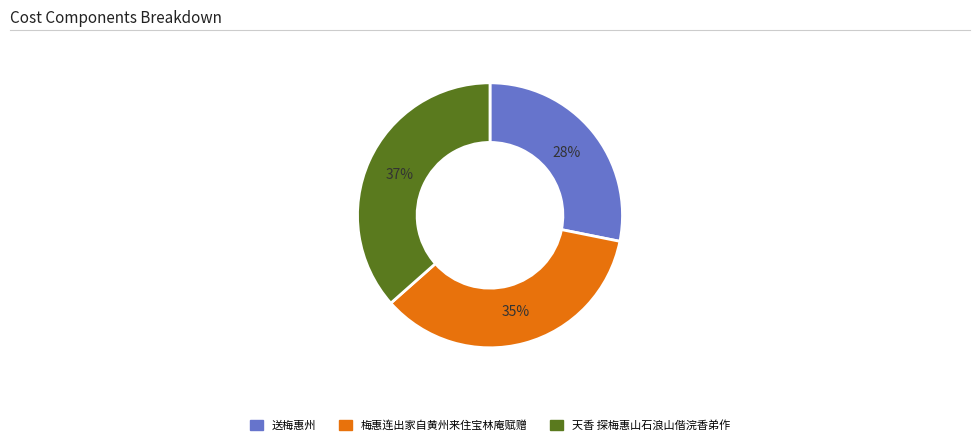

Which slice is the largest?

天香 探梅惠山石浪山偕浣香弟作